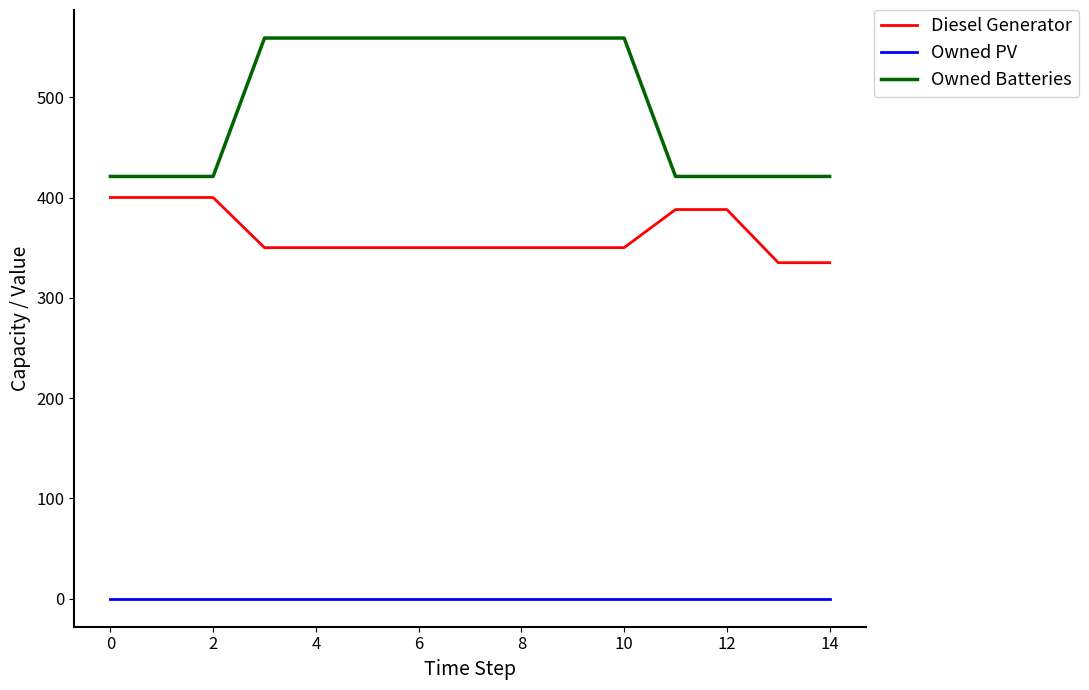

Rank the series by their average value, from highest to lowest.

Owned Batteries, Diesel Generator, Owned PV